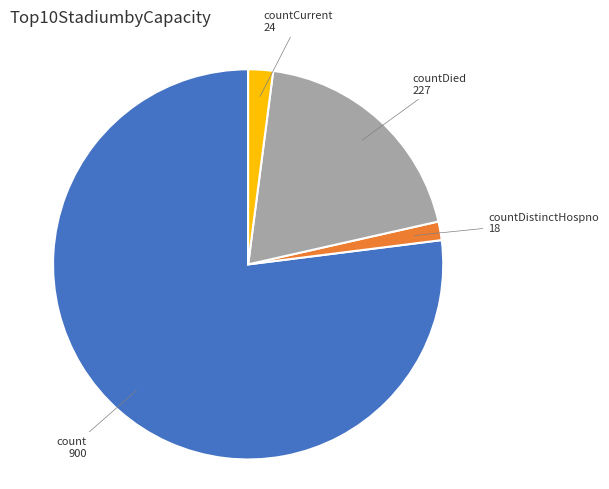

Rank the categories by value from highest to lowest.

count, countDied, countCurrent, countDistinctHospno